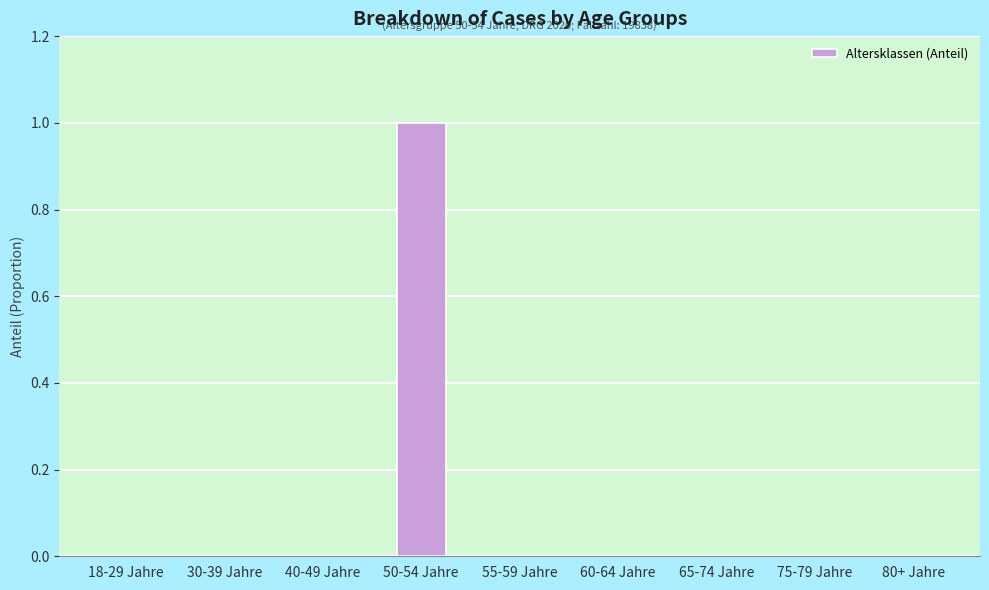

The value at 55-59 Jahre is 0. True or false?

True